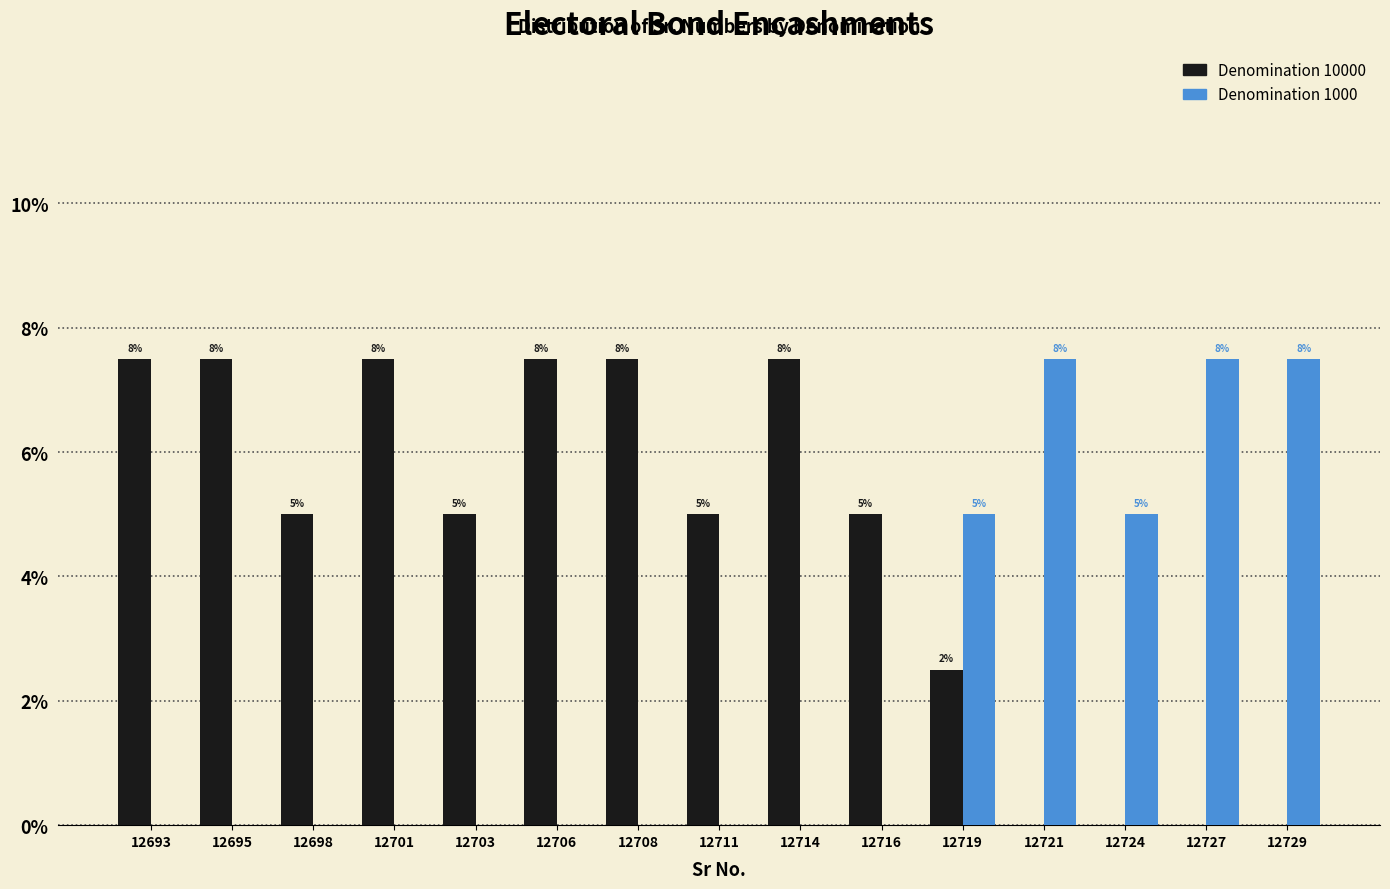

Does the chart contain stacked bars?

No